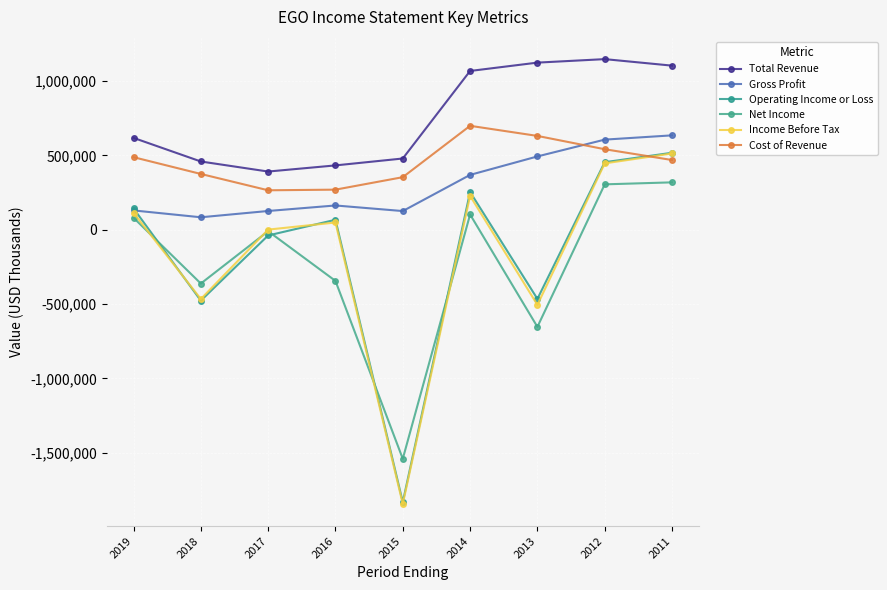

How many data points in Net Income are above -9900?

4